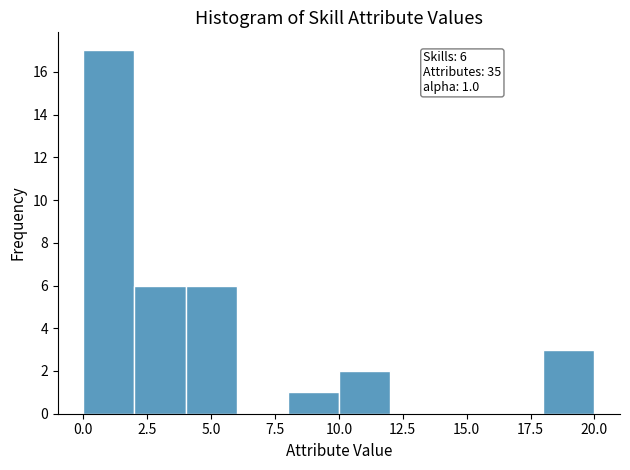

Which range on the x-axis has the tallest bar?

0 to 2